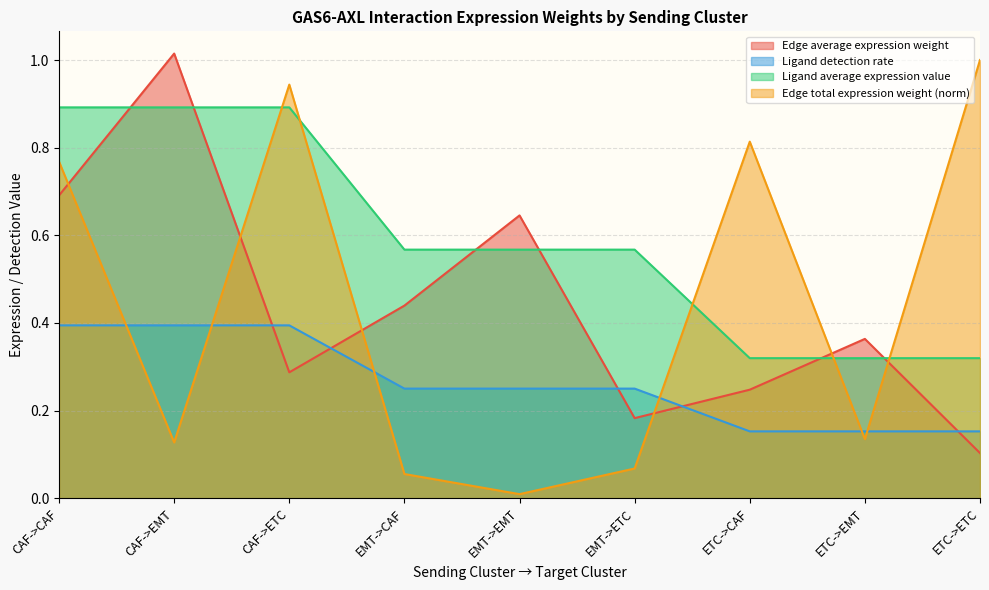

How many interior local valleys does the Edge average expression weight series have?

2